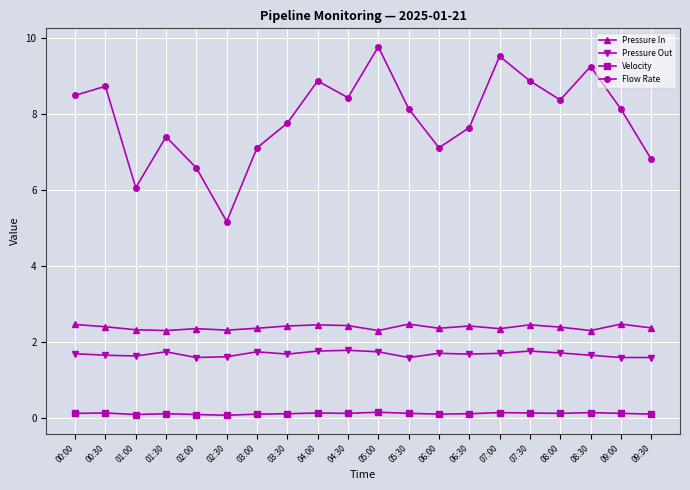

True or false: Pressure In has a value of 4.0 at 02:00.

False